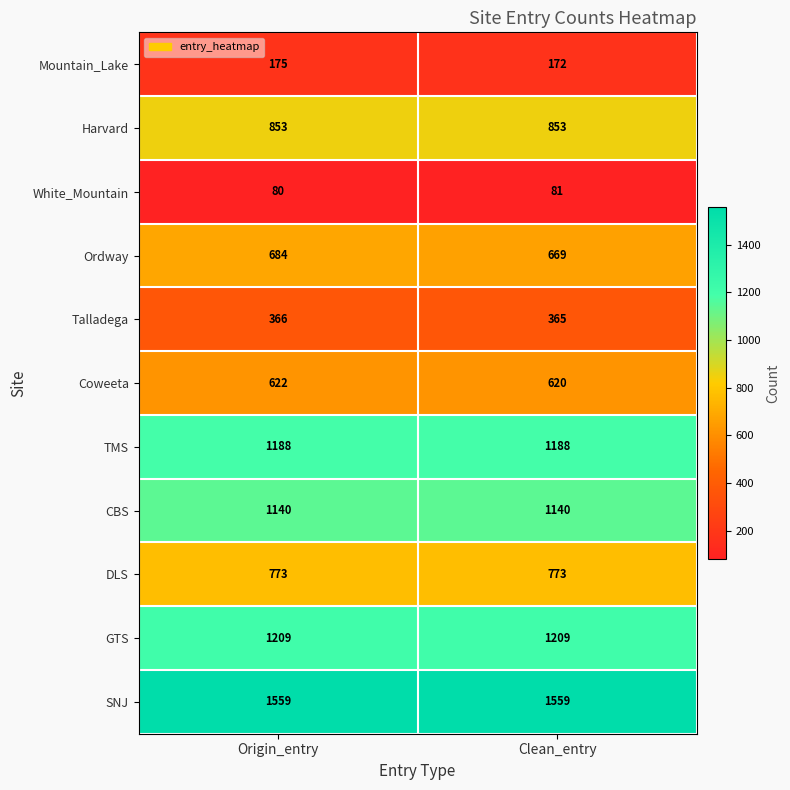

Between Origin_entry and Clean_entry, which series saw the biggest shift?

Ordway